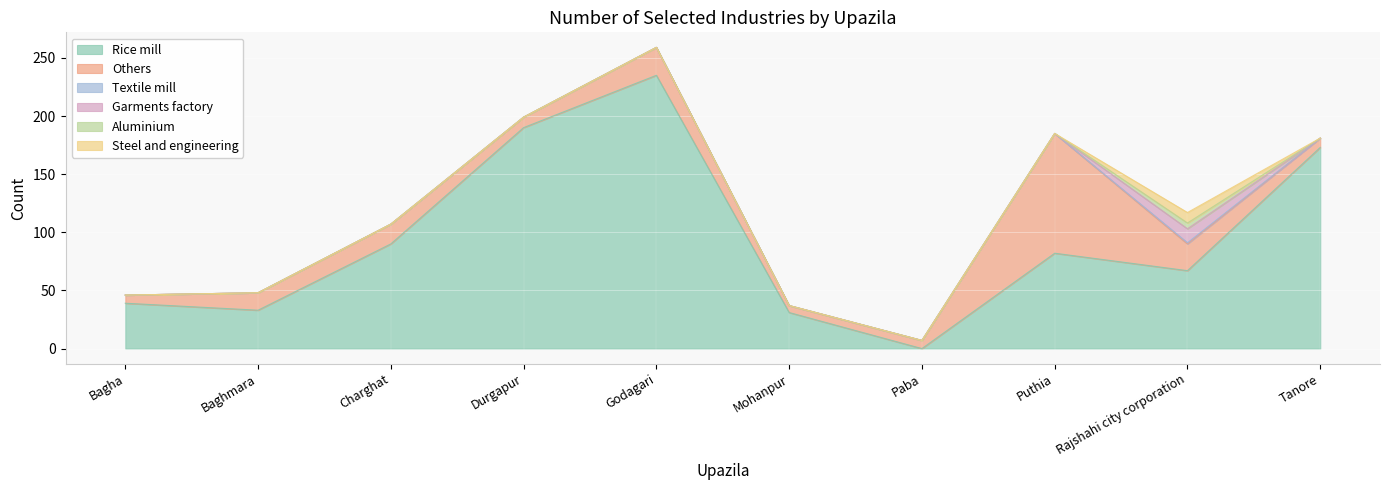

What are all the series names shown in the legend?

Rice mill, Others, Textile mill, Garments factory, Aluminium, Steel and engineering